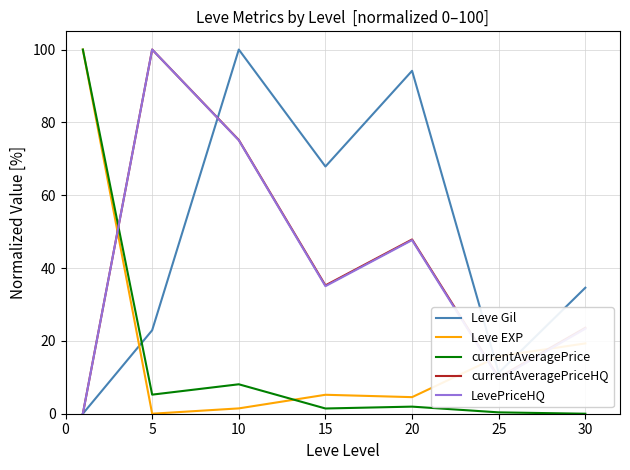

In Leve Gil, how many points are lower than both neighbors (excluding endpoints)?

2